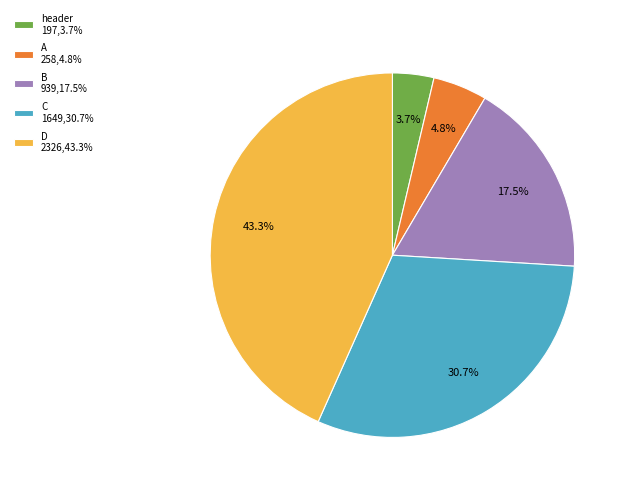

Is there a majority slice in this chart?

No